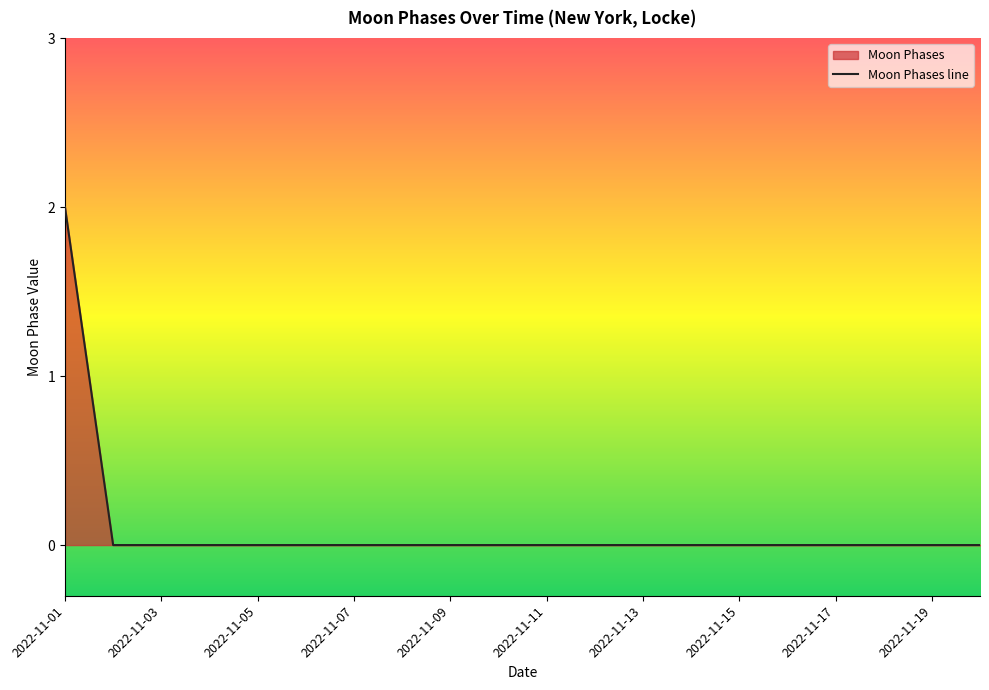

What is the greatest value displayed?

2